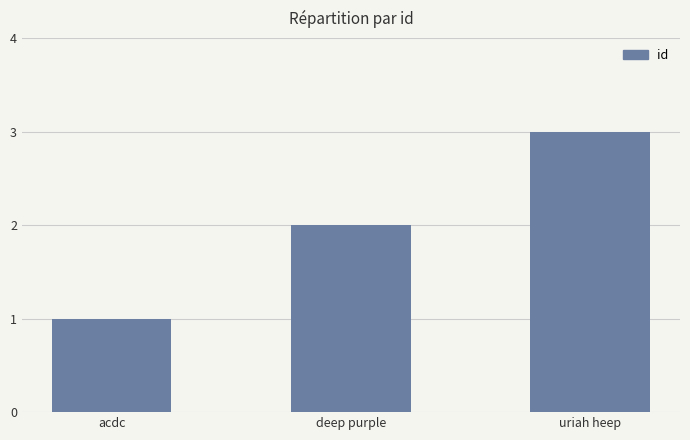

Reading left to right, what are all the values shown in this chart?

acdc=1	deep purple=2	uriah heep=3